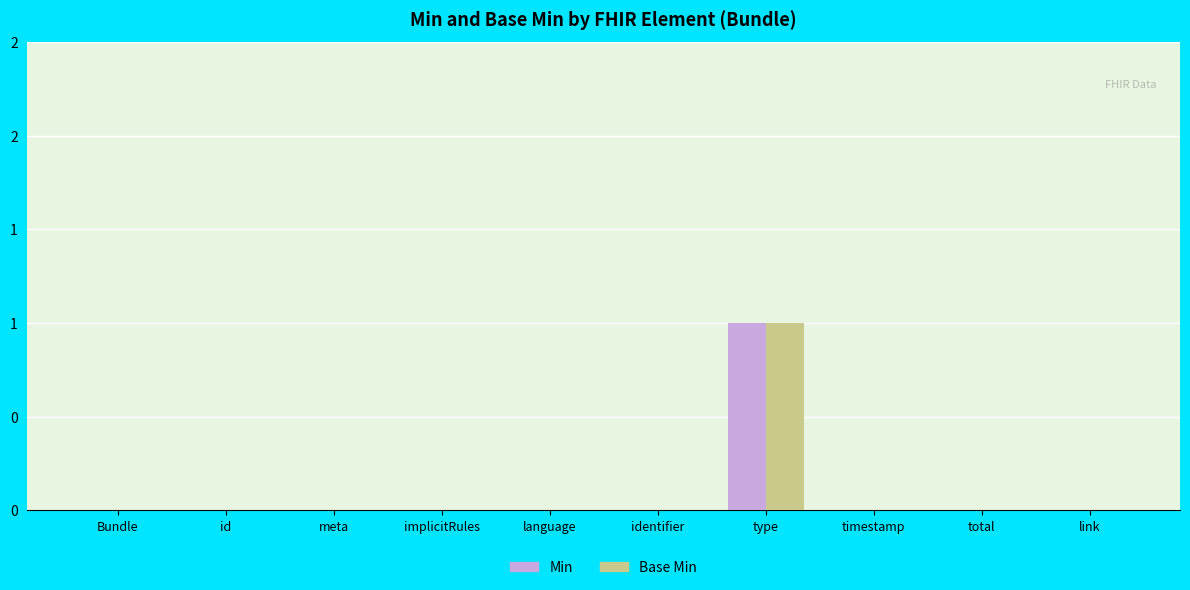

Which series has the largest total across all categories?

Min